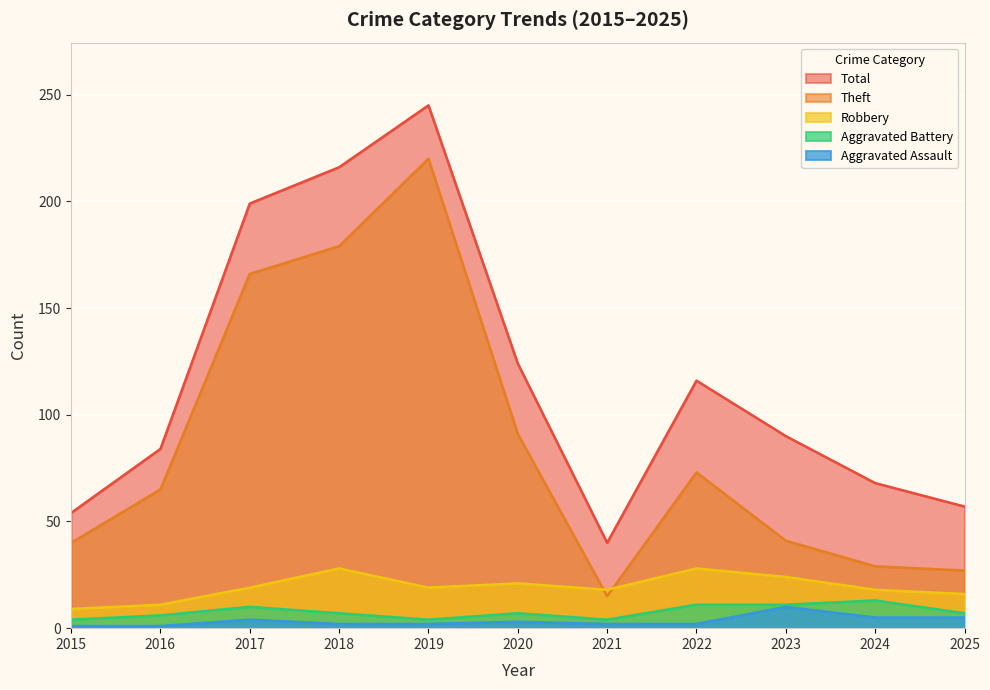

True or false: Aggravated Assault has more than 1 interior local peaks.

True